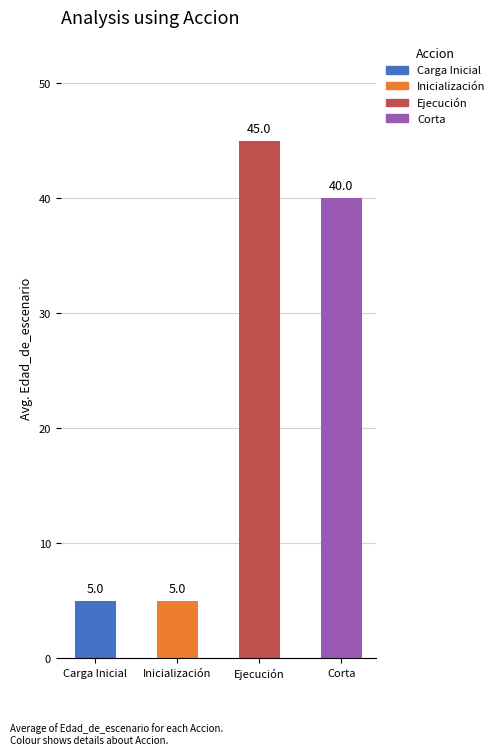

Which has a higher value, Ejecución or Inicialización?

Ejecución